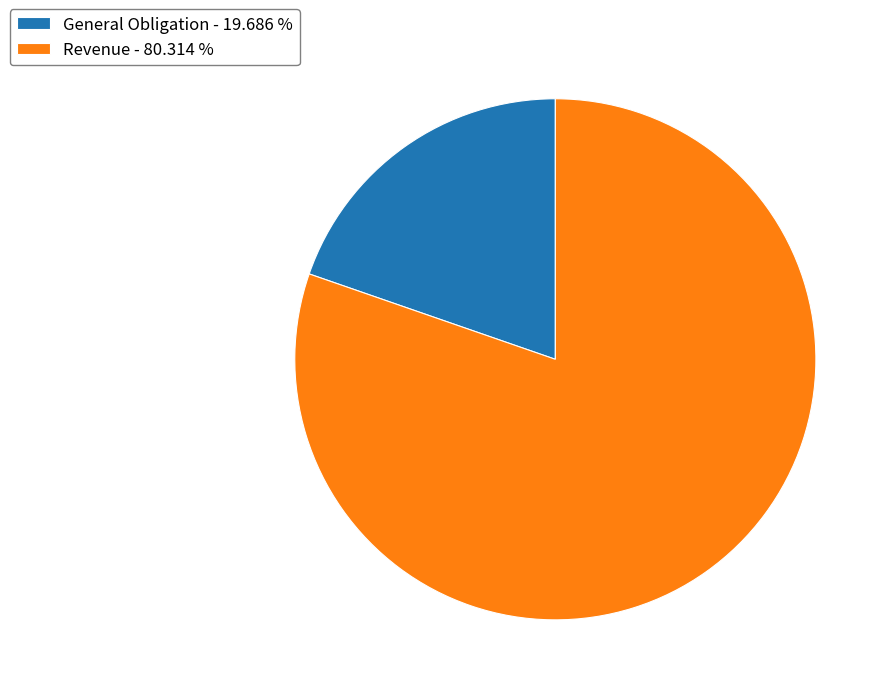

Which category has the smallest portion of the pie?

General Obligation - 19.686 %